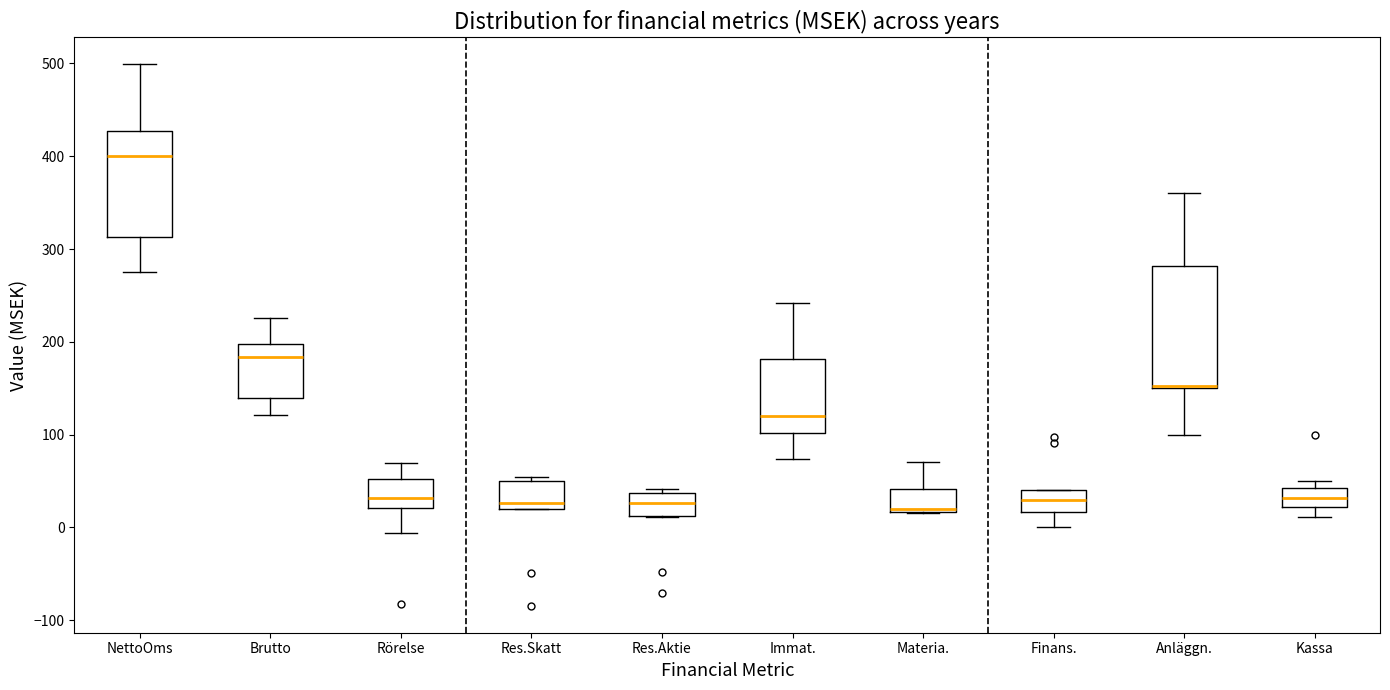

Reading left to right, transcribe this box plot: for each box, give where its median line is, the range the box spans, and where its two whiskers end, as read against the y-axis. The values are not printed on the chart, so give them approximately, as read against the axis.

NettoOms: median 400, box 310 to 430, whiskers 280 to 500
Brutto: median 180, box 140 to 200, whiskers 120 to 230
Rörelse: median 30, box 20 to 50, whiskers -10 to 70
Res.Skatt: median 30, box 20 to 50, whiskers 20 to 50 (just above the box's upper edge)
Res.Aktie: median 30, box 10 to 40, whiskers 10 to 40 (just above the box's upper edge)
Immat.: median 120, box 100 to 180, whiskers 70 to 240
Materia.: median 20 (just above the box's lower edge), box 20 to 40, whiskers 20 to 70
Finans.: median 30, box 20 to 40, whiskers 0 to 40
Anläggn.: median 150 (drawn on the box's lower edge), box 150 to 280, whiskers 100 to 360
Kassa: median 30, box 20 to 40, whiskers 10 to 50